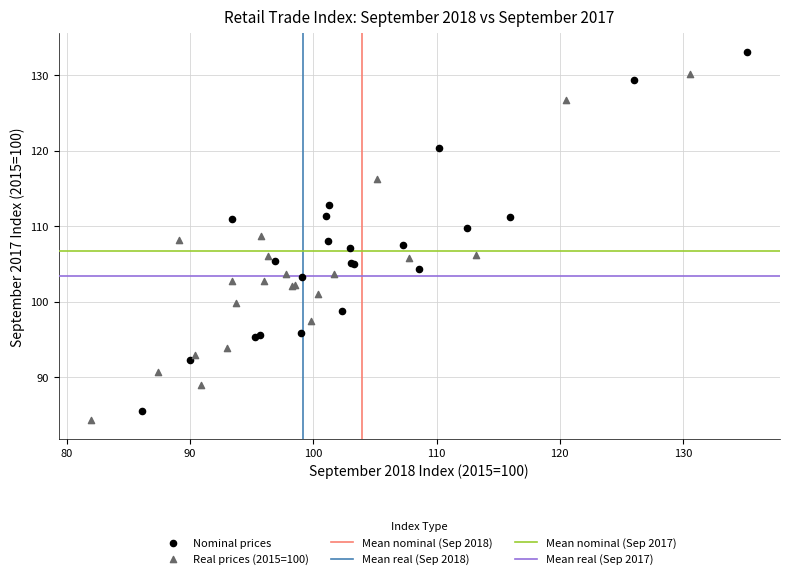

Which series reaches the maximum Y coordinate?

Nominal prices